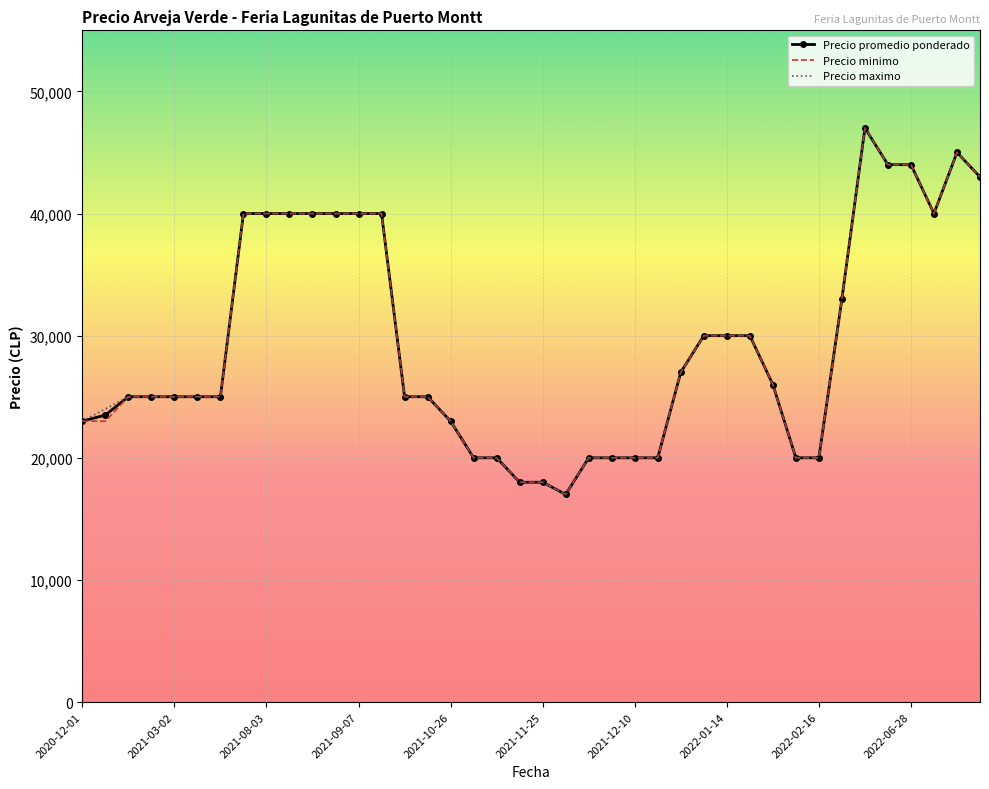

What is the maximum value shown in the chart?

47000